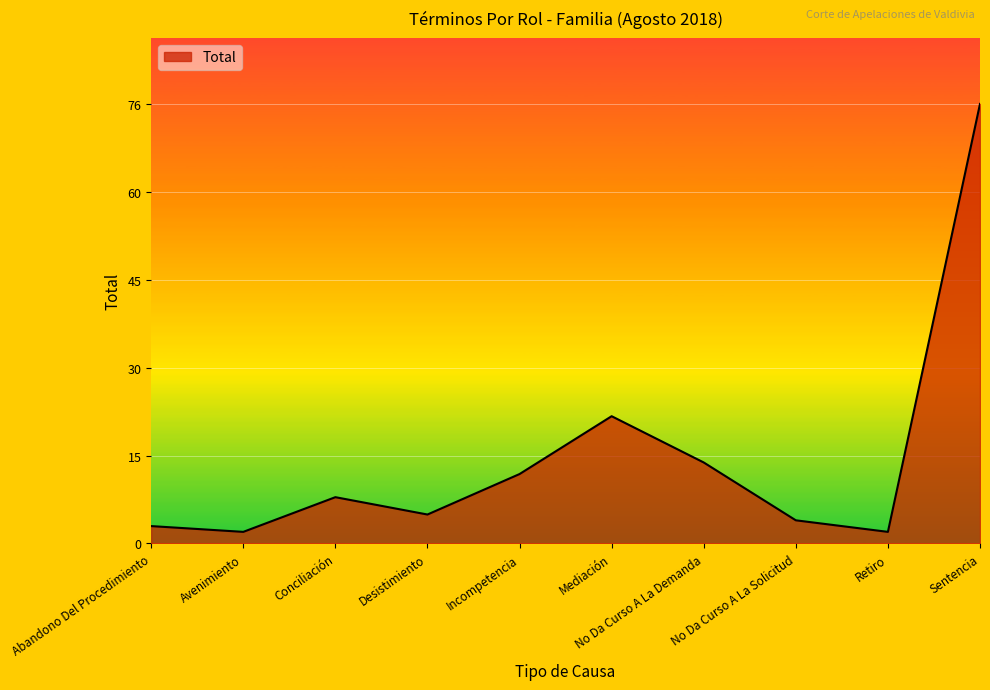

Reading right to left, transcribe all the data shown in this chart.

Sentencia=76	Retiro=2	No Da Curso A La Solicitud=4	No Da Curso A La Demanda=14	Mediación=22	Incompetencia=12	Desistimiento=5	Conciliación=8	Avenimiento=2	Abandono Del Procedimiento=3